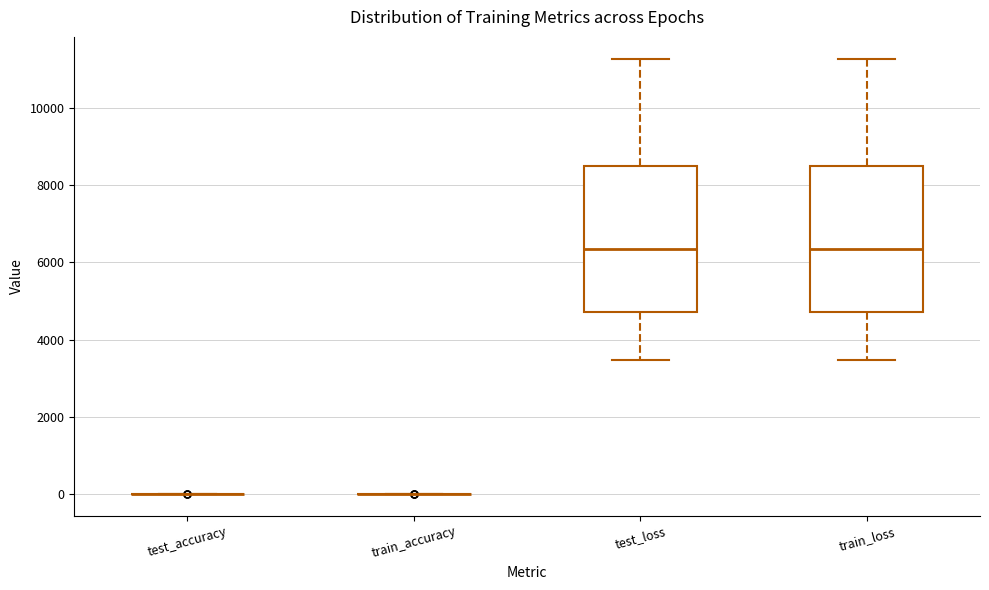

Reading left to right, read every box against the y-axis: the position of its median line, the range the box covers, and the ends of its whiskers. The values are not printed on the chart, so give them approximately, as read against the axis.

test_accuracy: box collapsed to a line at 0, whiskers 0 to 0
train_accuracy: box collapsed to a line at 0, whiskers 0 to 0
test_loss: median 6400, box 4800 to 8600, whiskers 3400 to 11200
train_loss: median 6400, box 4800 to 8600, whiskers 3400 to 11200